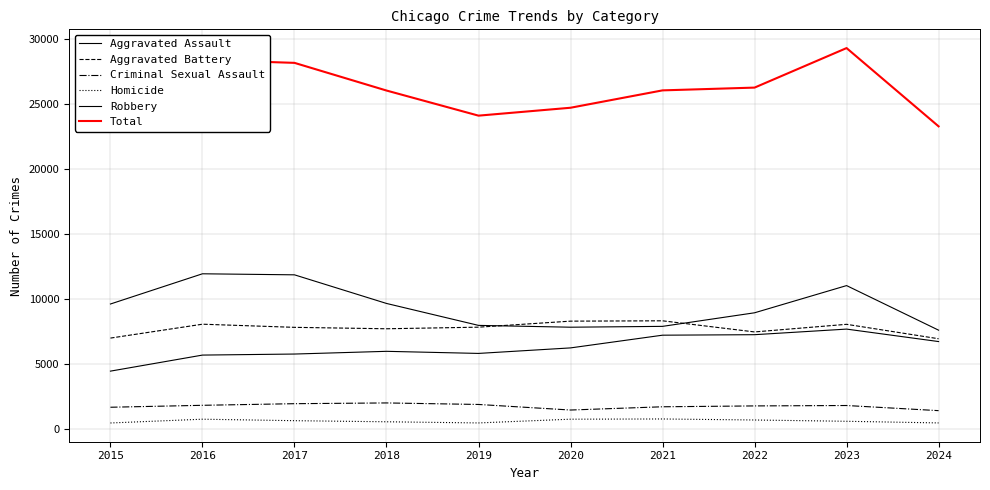

Rank the categories by Total value from lowest to highest.

2024, 2015, 2019, 2020, 2018, 2021, 2022, 2017, 2016, 2023